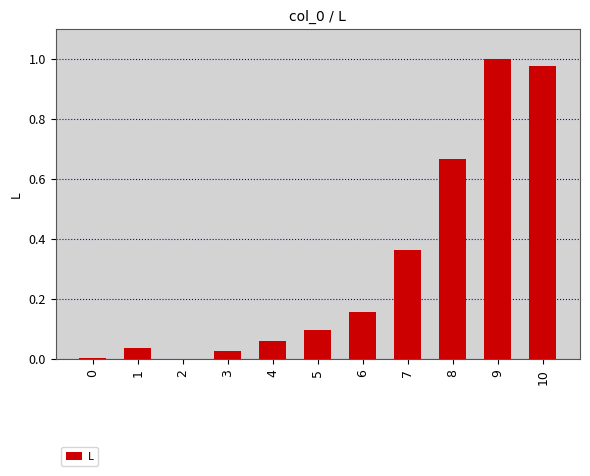

True or false: the data shows 1.0 at 9.

True